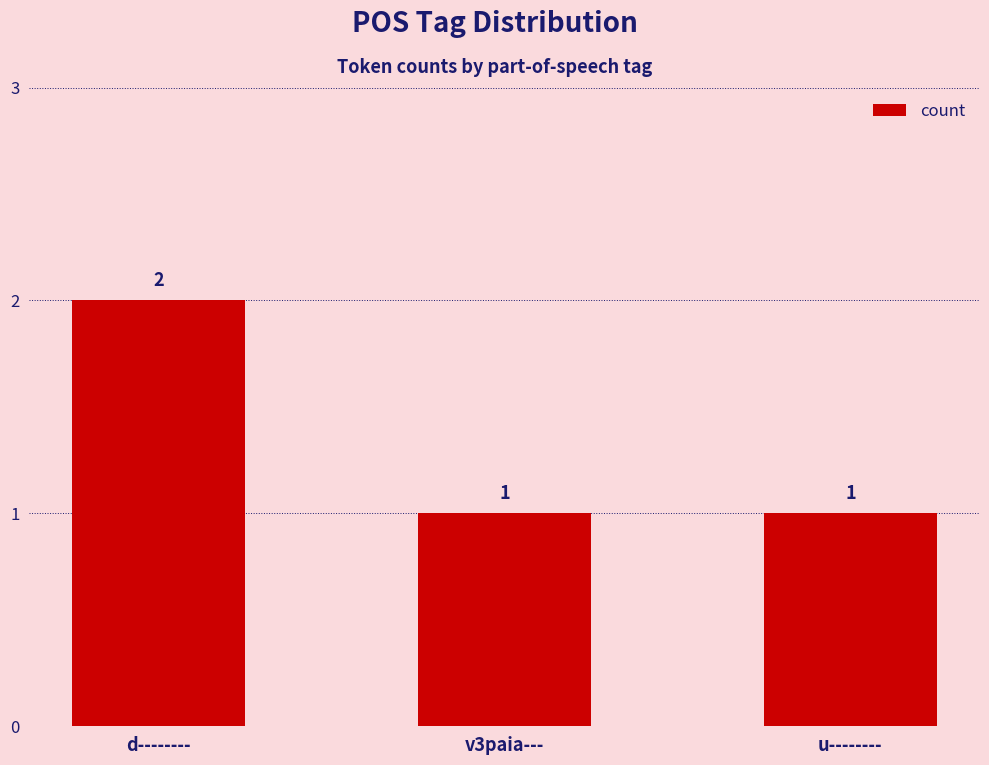

What position from the right is v3paia---?

2